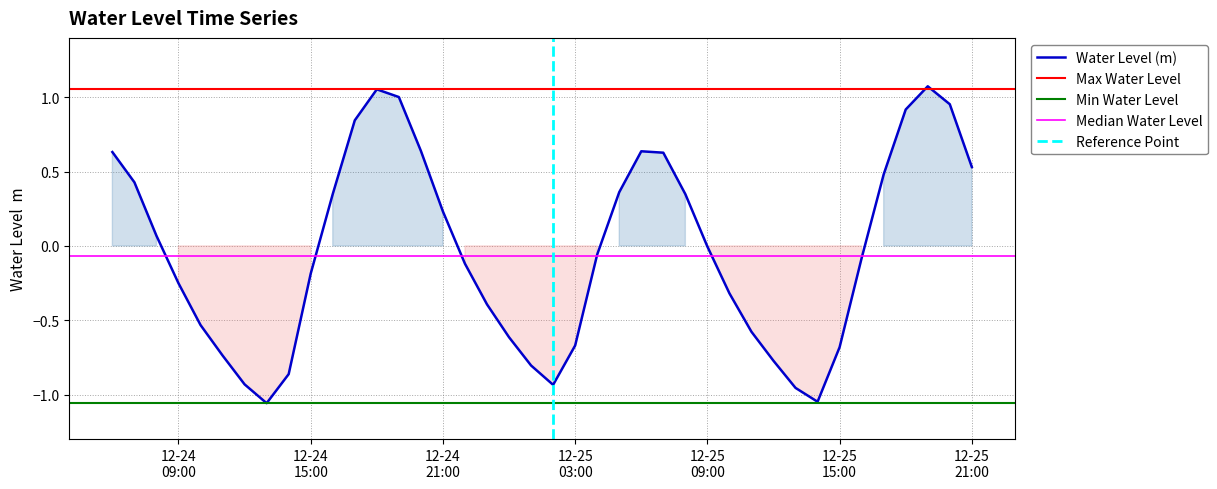

At which label does the data first exceed 0?

2022-12-24 06:00:00